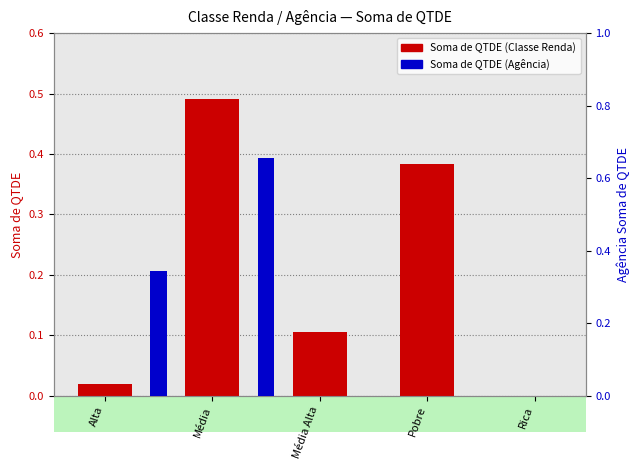

What is the sum of all values?

1.0